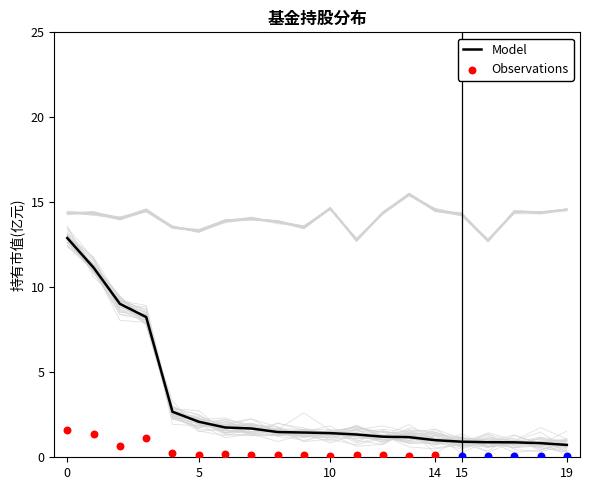

Is it true that Model equals 0.5 at 10?

False